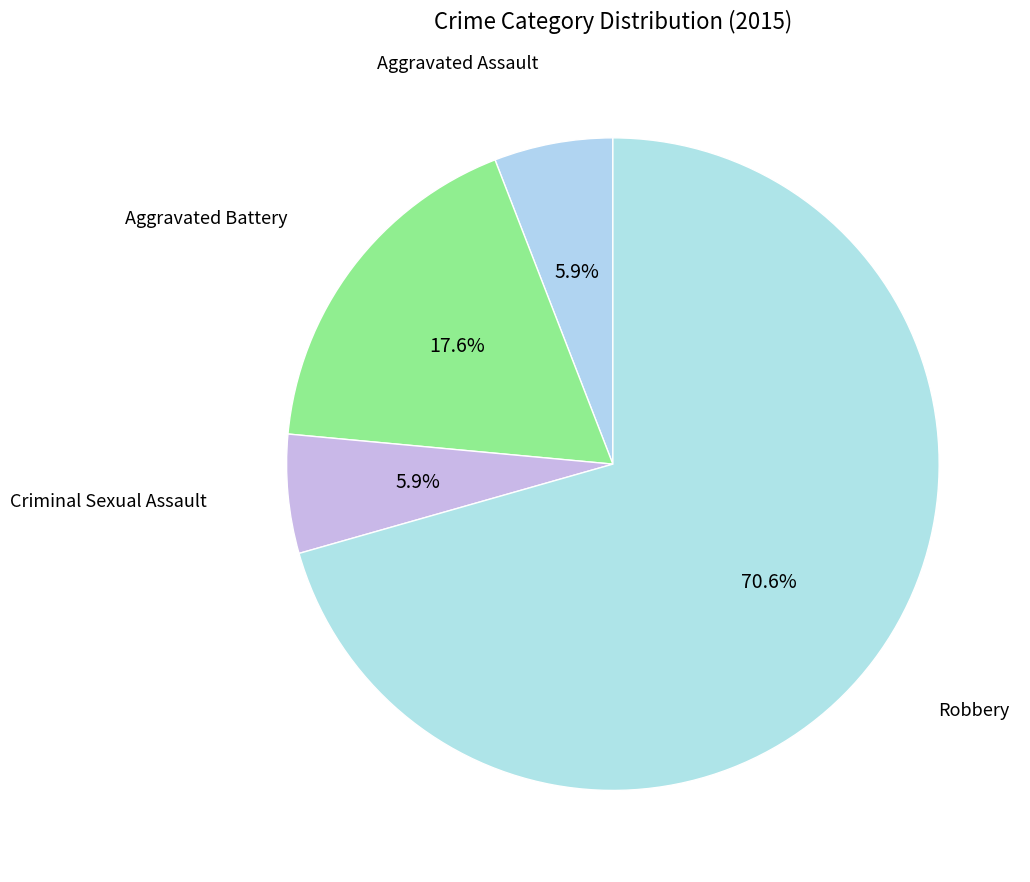

How many slices are in this pie chart?

4